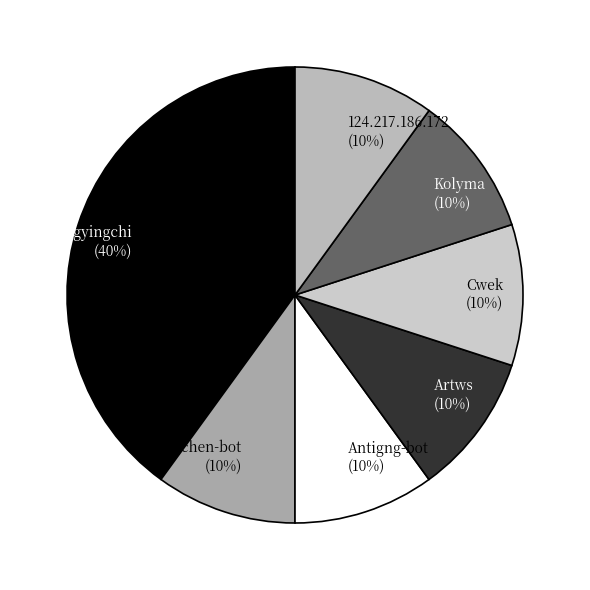

Approximately how many times larger is the value at 124.217.186.172 compared to Yinweichen-bot?

1.0